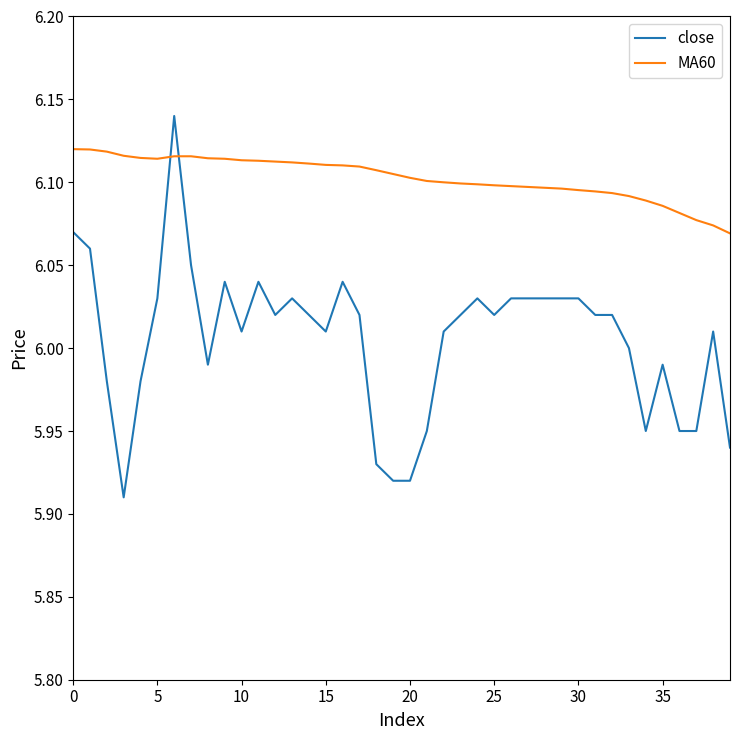

How many distinct data groups are displayed?

2